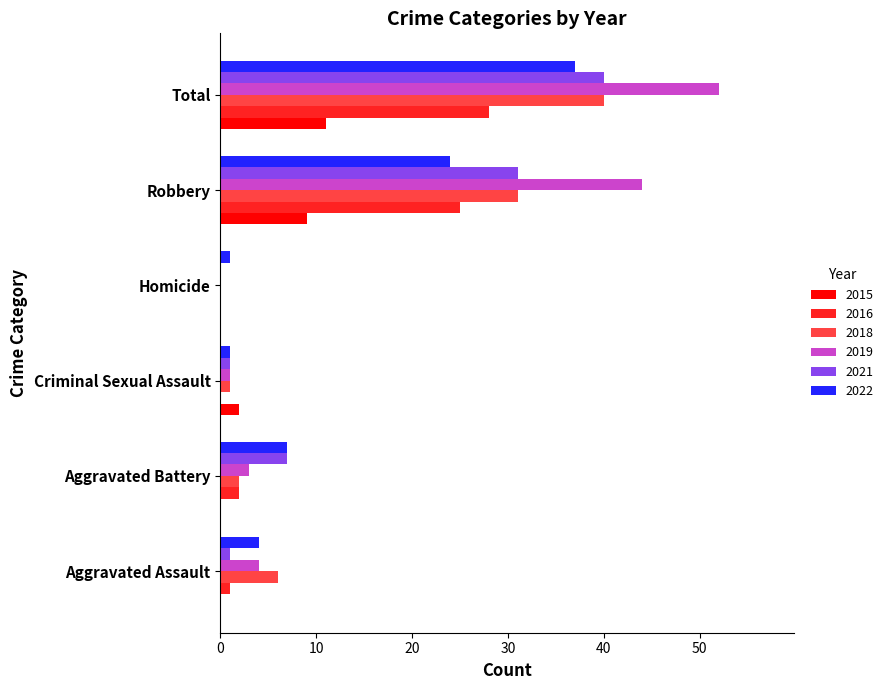

What value does the 2018 series have at Total?

40